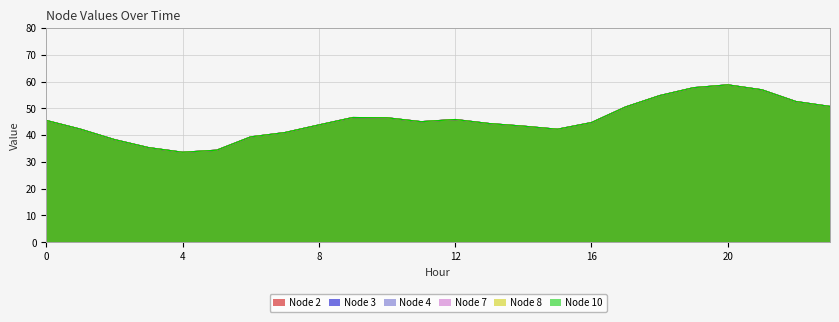

Rank the series by their maximum value, from lowest to highest.

Node 2, Node 3, Node 4, Node 7, Node 8, Node 10